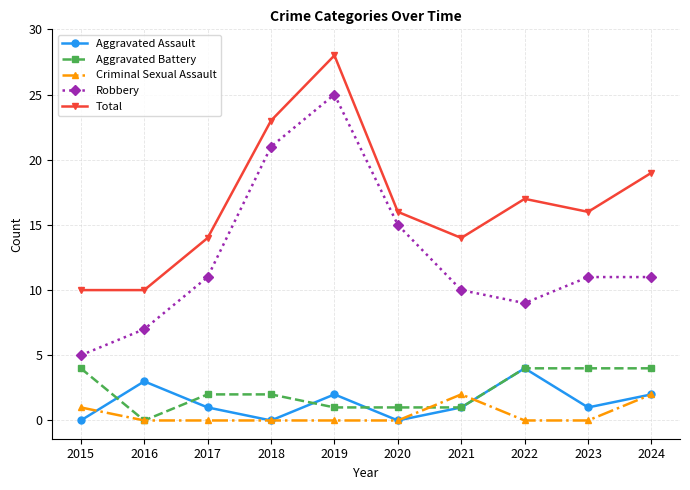

The value of Robbery at 2019 is 25. True or false?

True